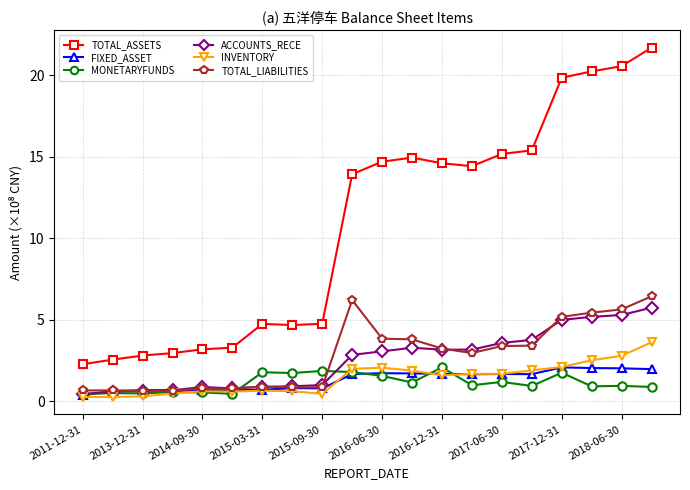

True or false: ACCOUNTS_RECE has more than 0 points higher than both neighbors.

True